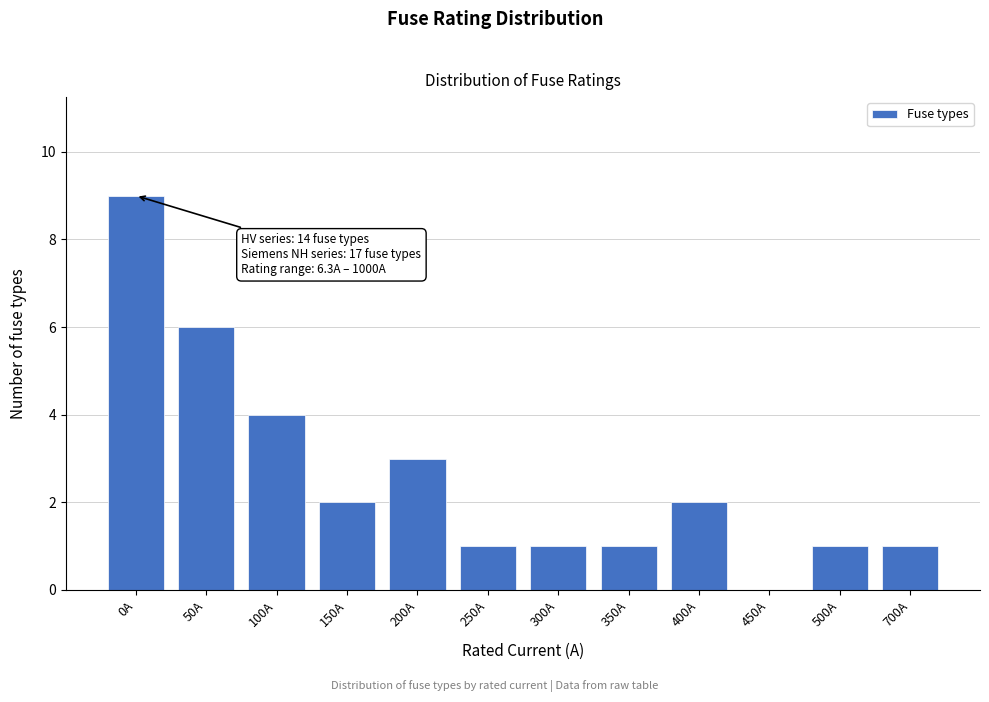

Reading left to right, what are all the values shown in this chart?

0A=9	50A=6	100A=4	150A=2	200A=3	250A=1	300A=1	350A=1	400A=2	450A=0	500A=1	700A=1